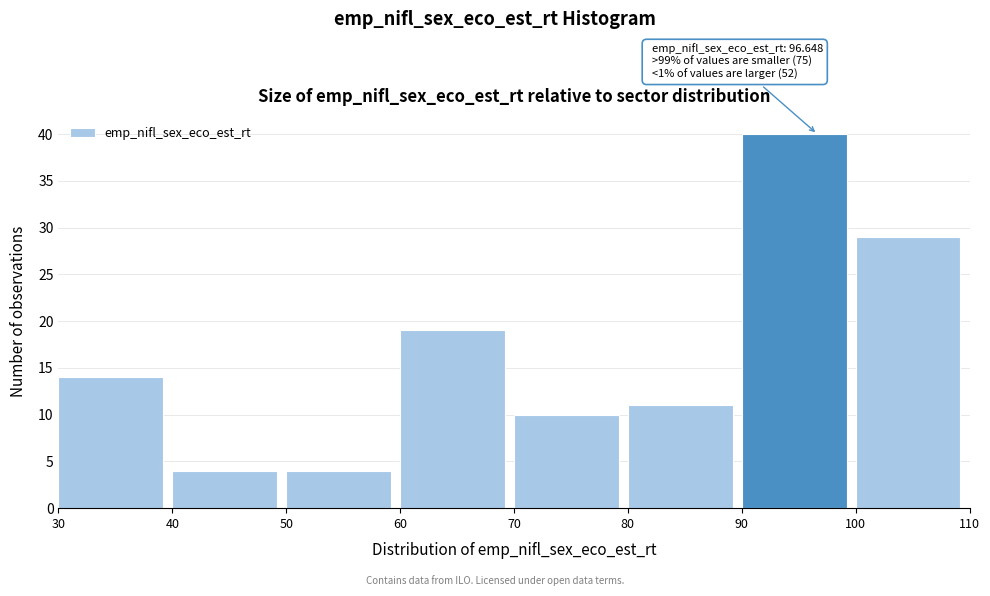

Over which range of the x-axis is the bar tallest?

90 to 100